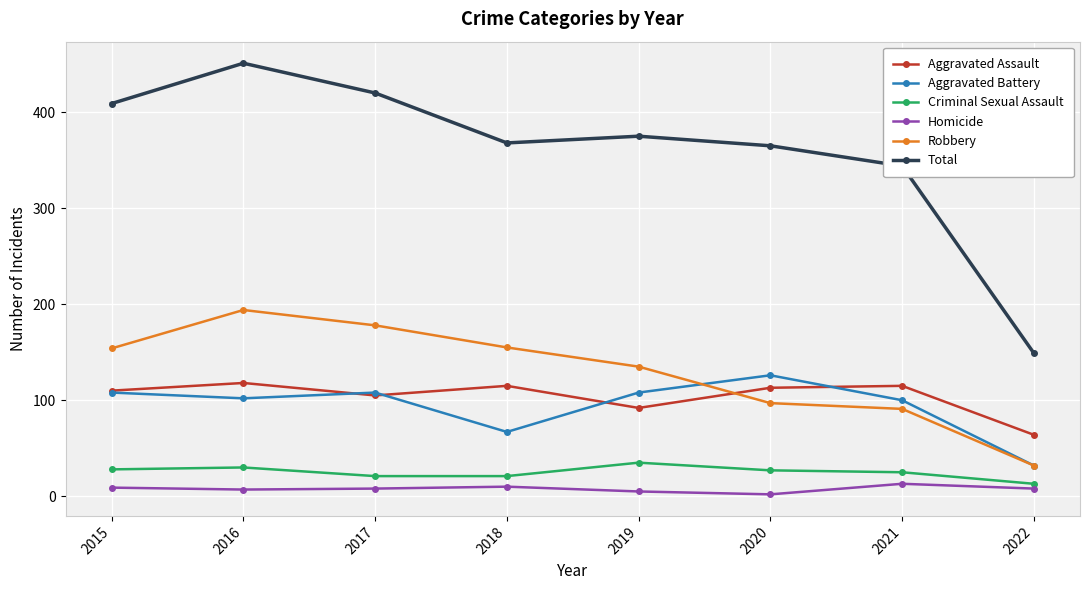

What is the difference between the maximum and minimum values in the Aggravated Battery series?

94